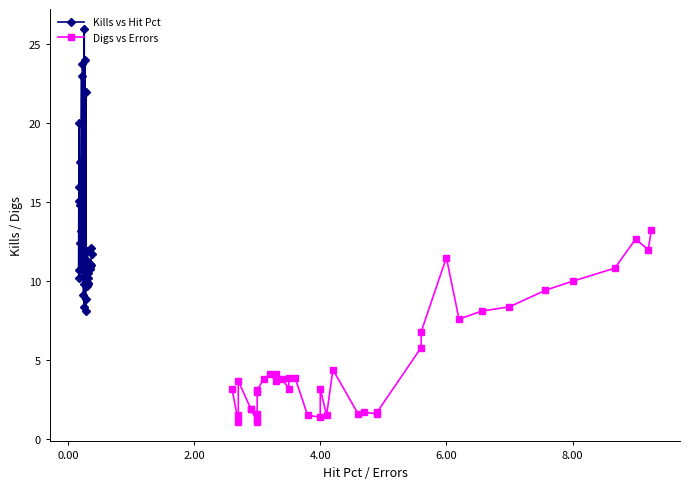

What are all the series names shown in the legend?

Kills vs Hit Pct, Digs vs Errors